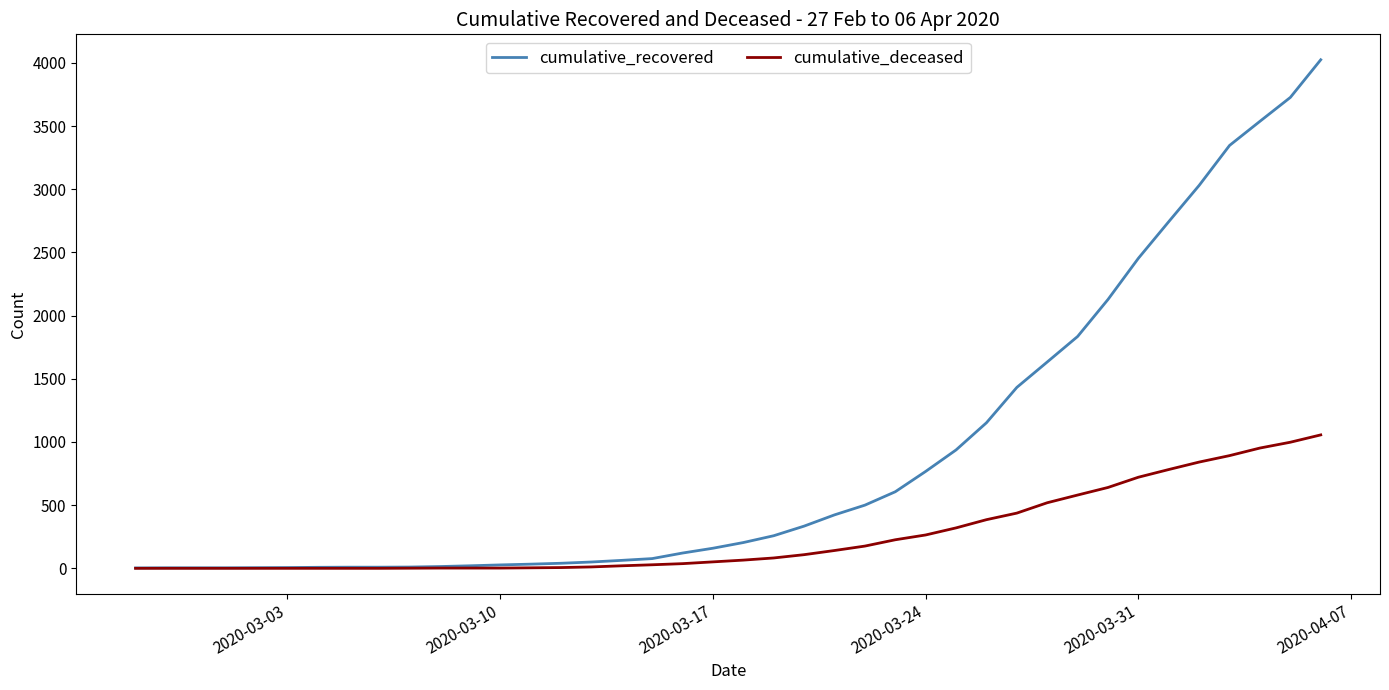

What is the difference between the maximum and minimum values in the cumulative_recovered series?

4022